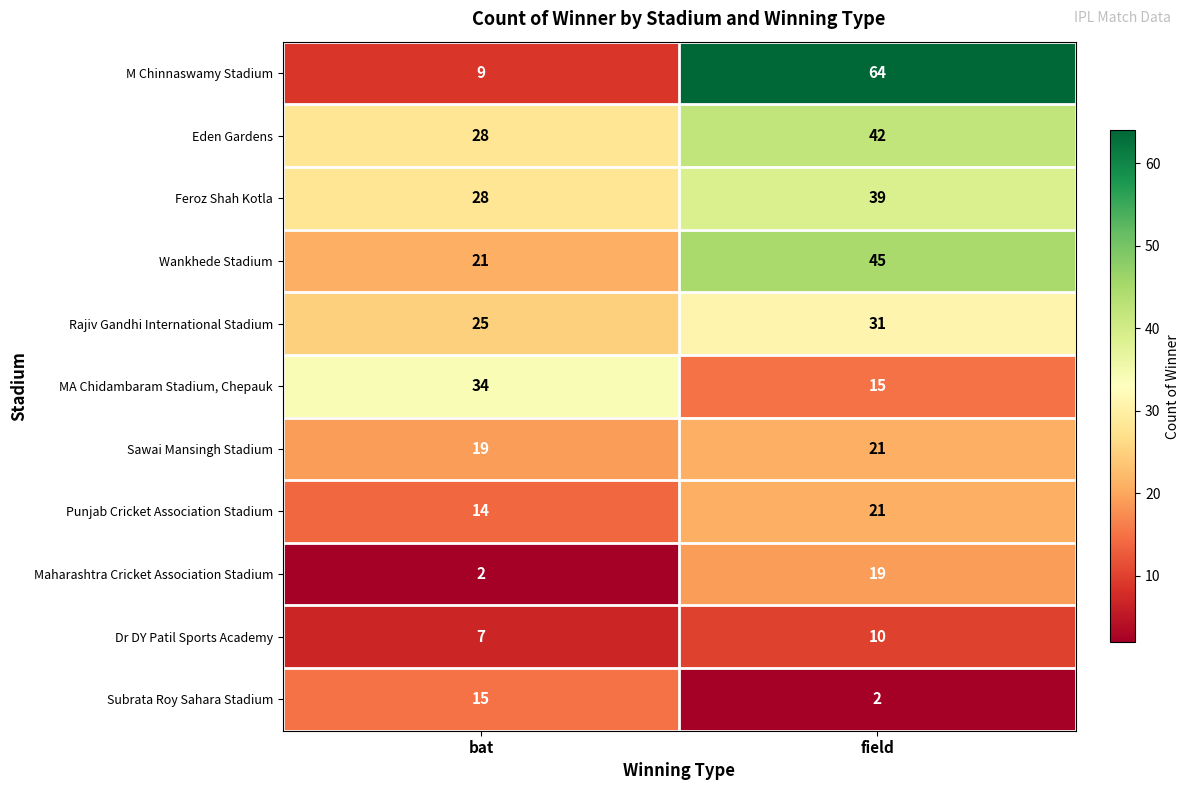

What is the highest value of the Sawai Mansingh Stadium series?

21